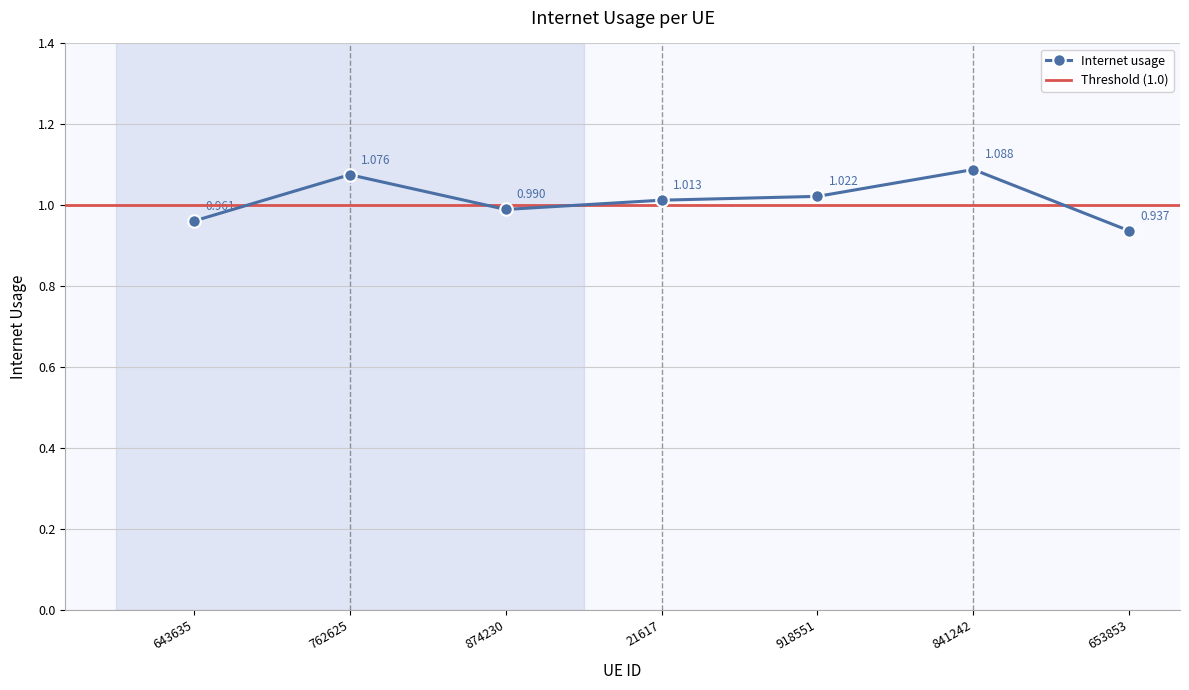

List the labels in order of value, smallest first.

653853, 643635, 874230, 21617, 918551, 762625, 841242